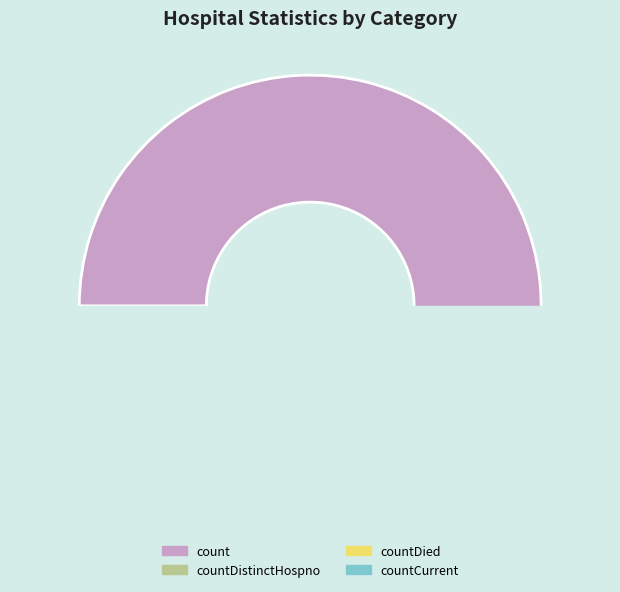

To the nearest percent, what is the difference between the largest and smallest slice percentages?

77%